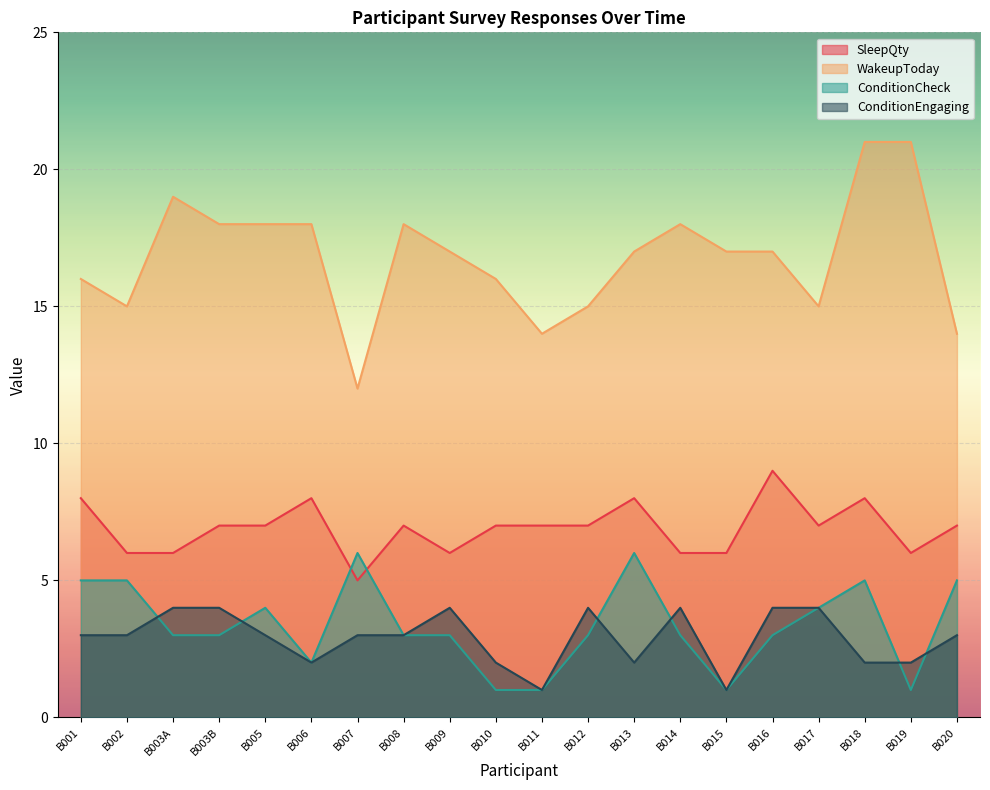

True or false: WakeupToday and SleepQty intersect in this chart.

False